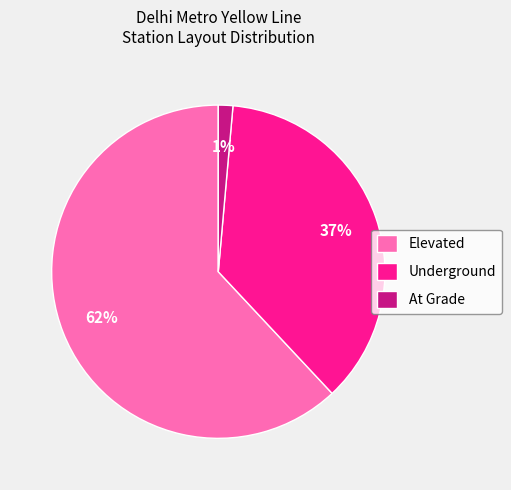

To the nearest percent, what percentage of the pie is Underground?

37%